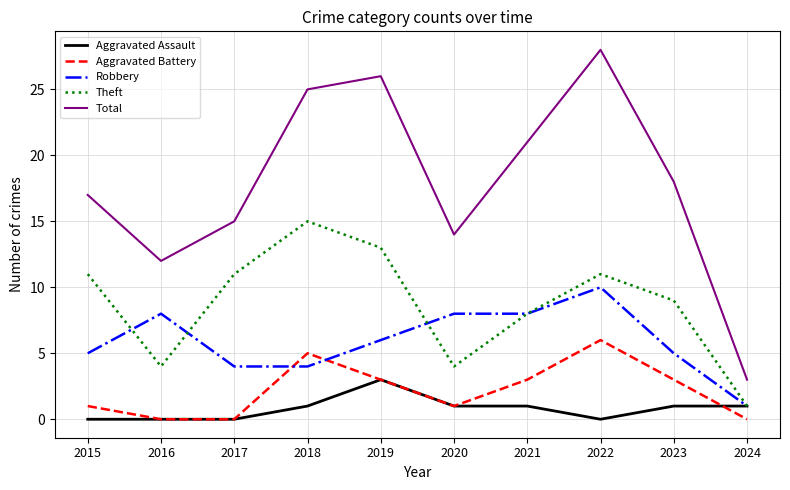

Where does the Robbery series first go above 6?

2016